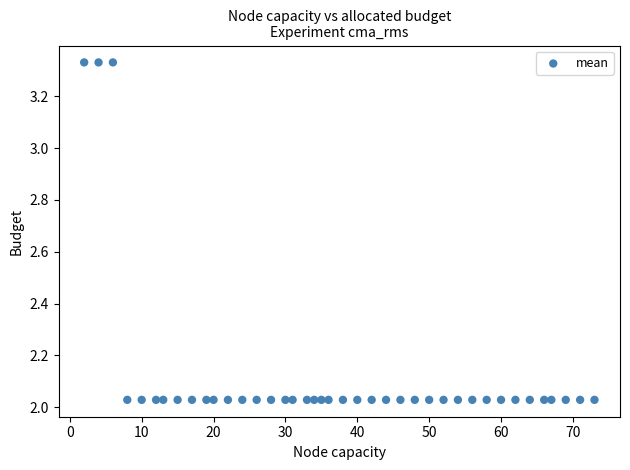

What is the range of X values (max minus min)?

71.0